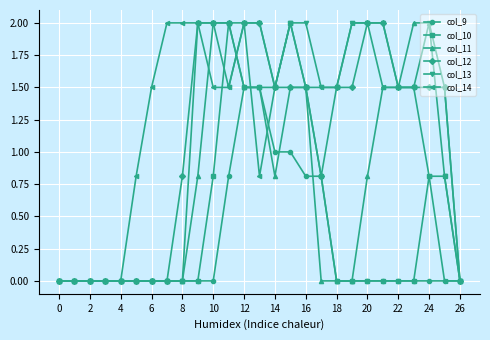

True or false: col_13 has more than 0 points higher than both neighbors.

True